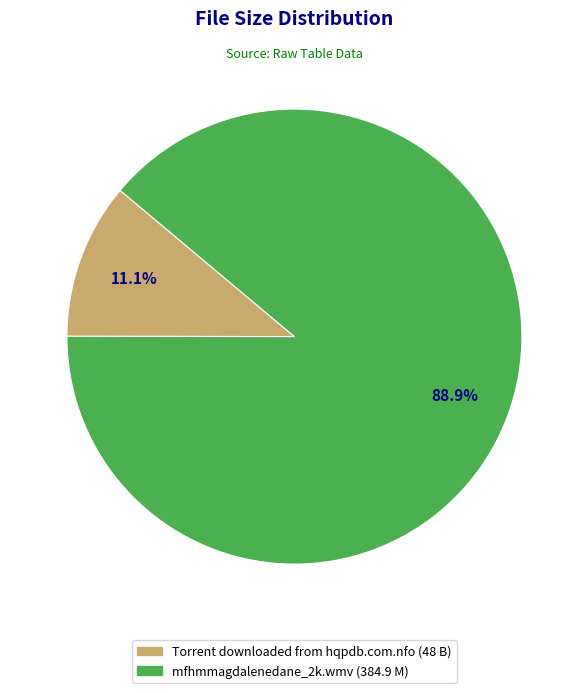

The mfhmmagdalenedane_2k.wmv slice represents 89% of the pie. True or false?

True